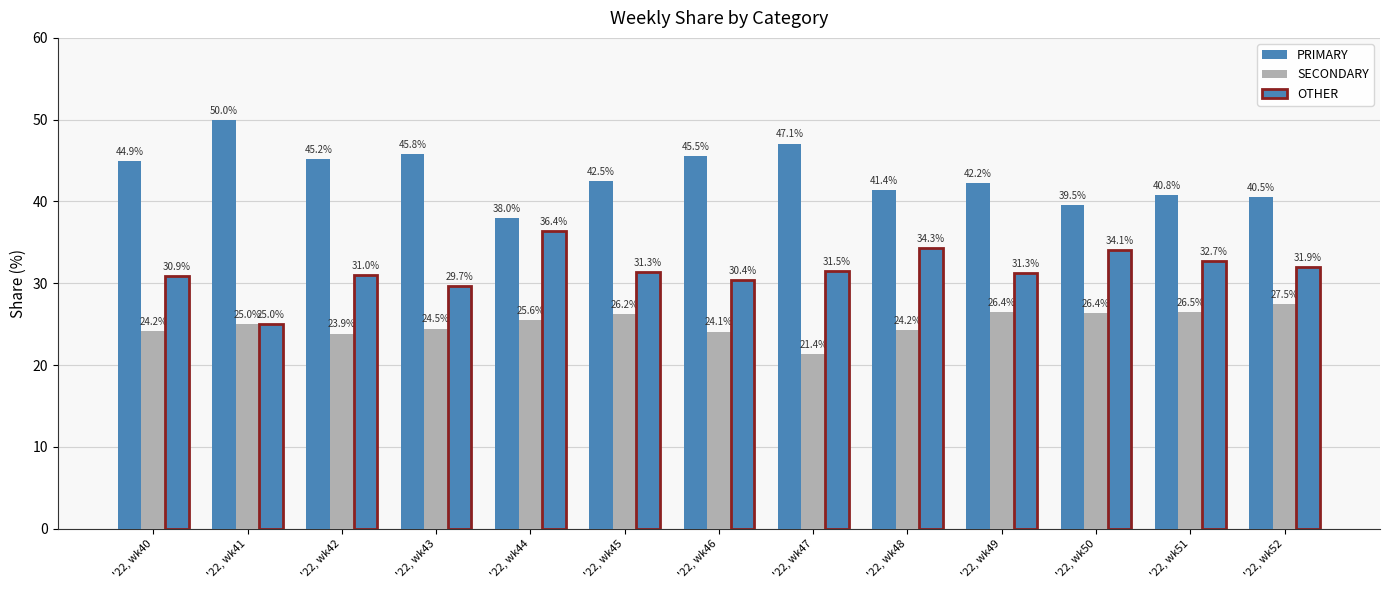

Which has a higher value, '22, wk40 or '22, wk43?

'22, wk43